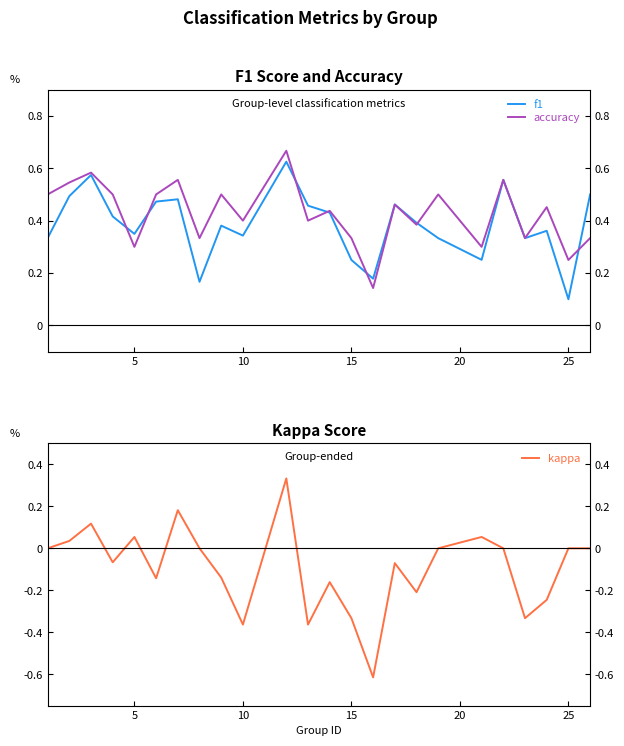

Where is f1 nearest to the value 0?

25